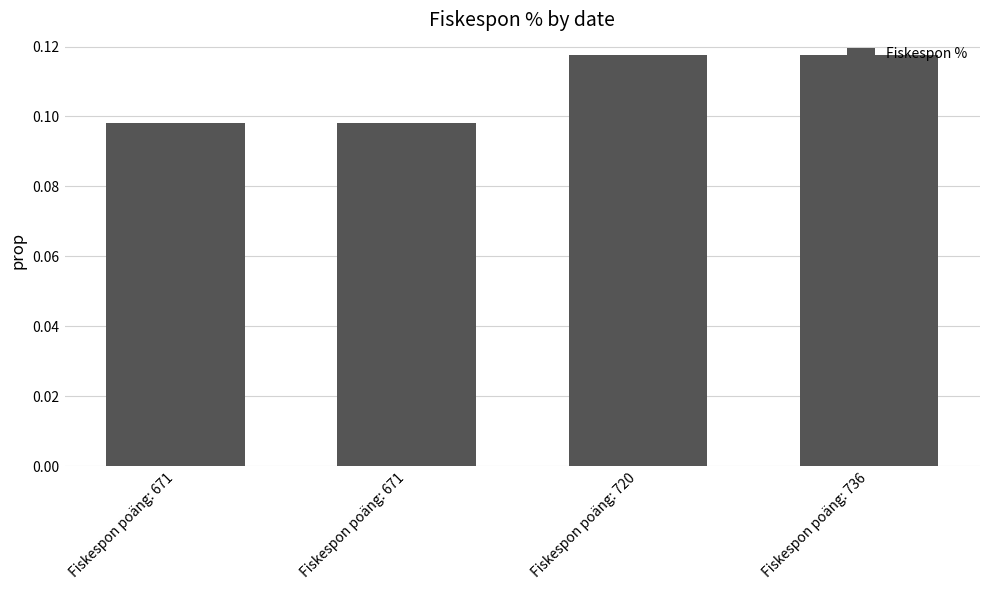

How many categories are shown in the chart?

4